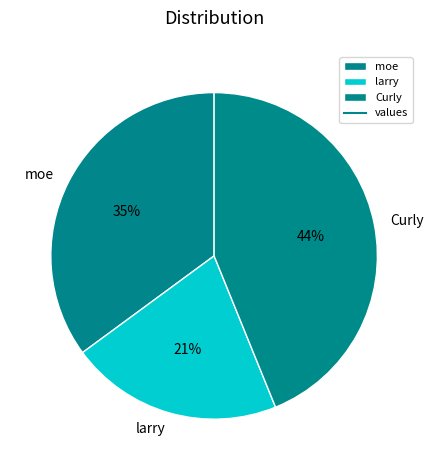

True or false: larry accounts for 21% of the total.

True